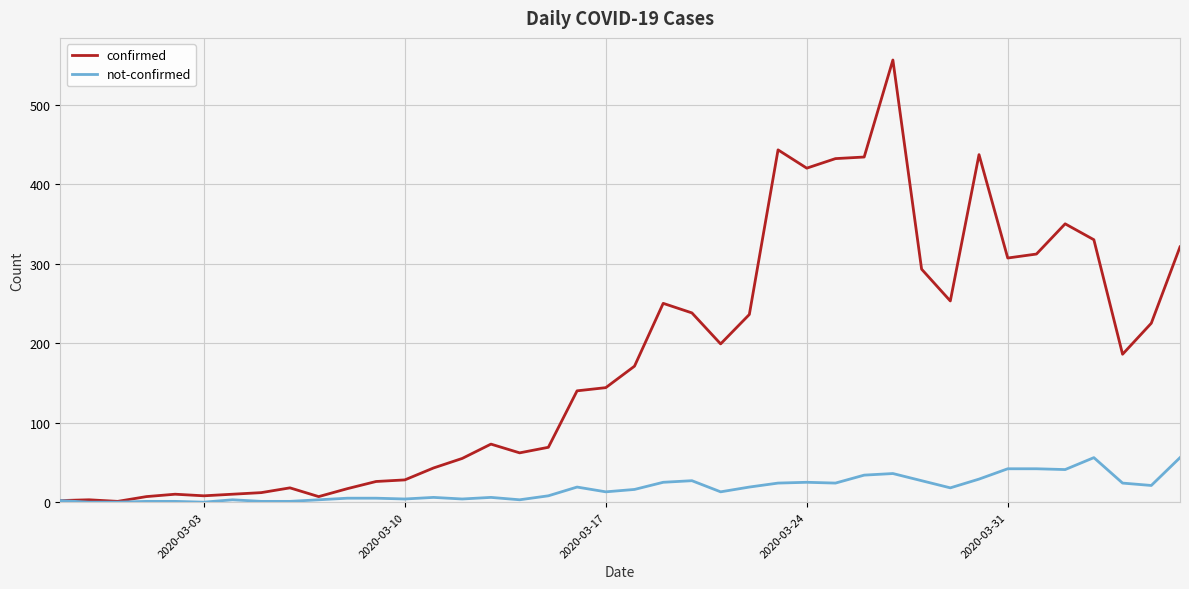

In confirmed, how many points are lower than both neighbors (excluding endpoints)?

9